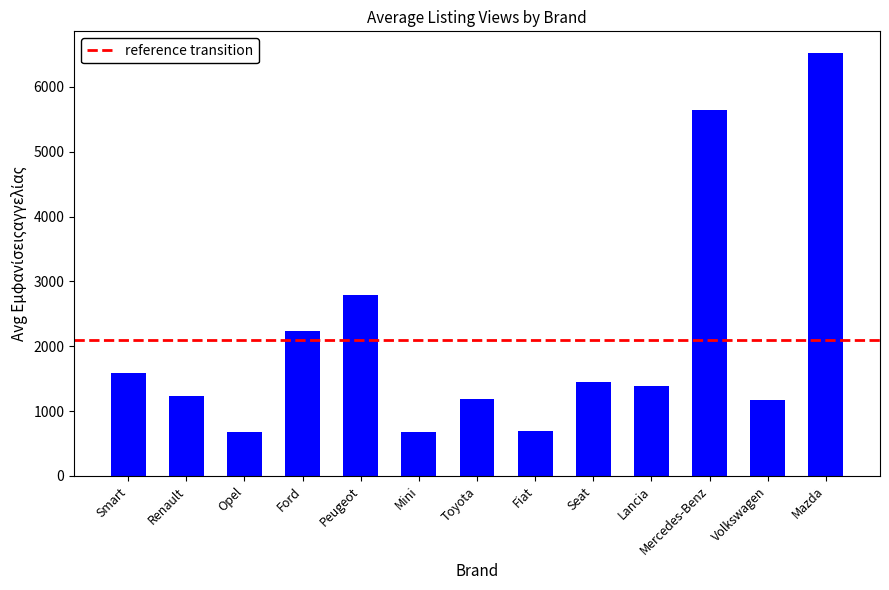

Where does the data first go above 1394?

Smart